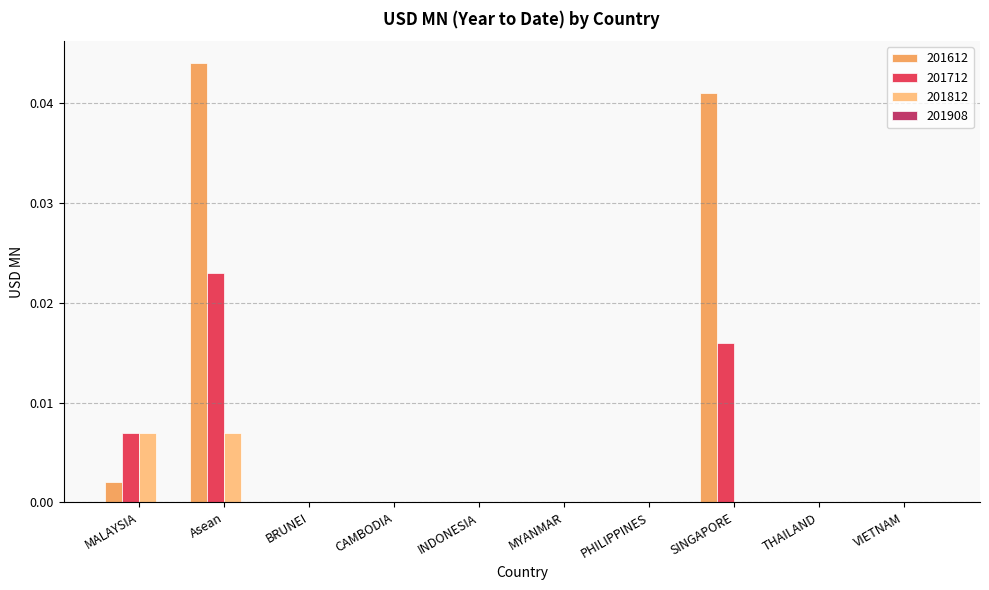

Which series changed the most between SINGAPORE and THAILAND?

201612